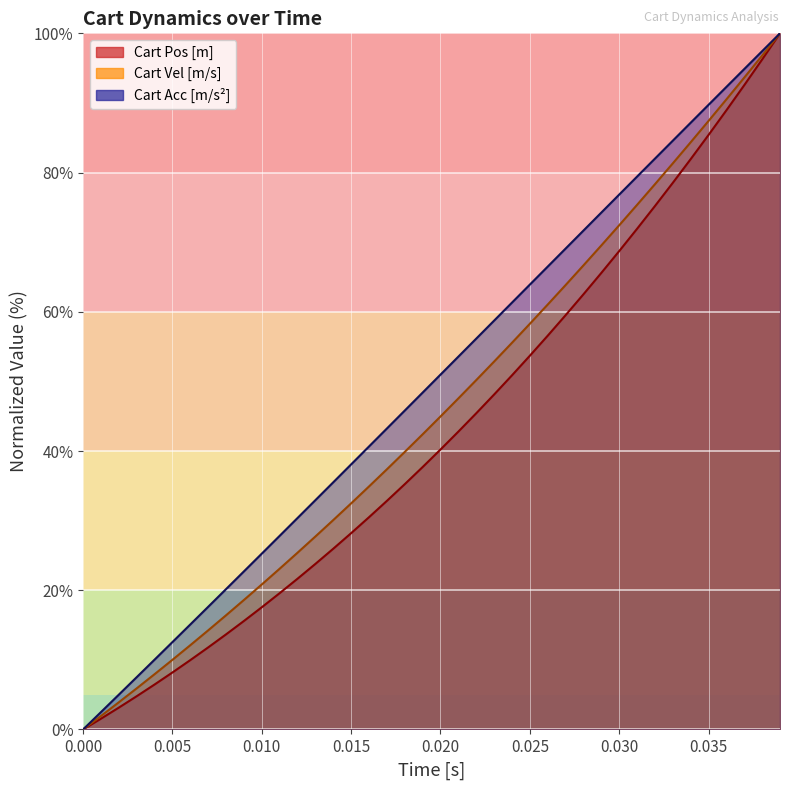

Which series has the largest total across all categories?

Cart Acc [m/s^2]